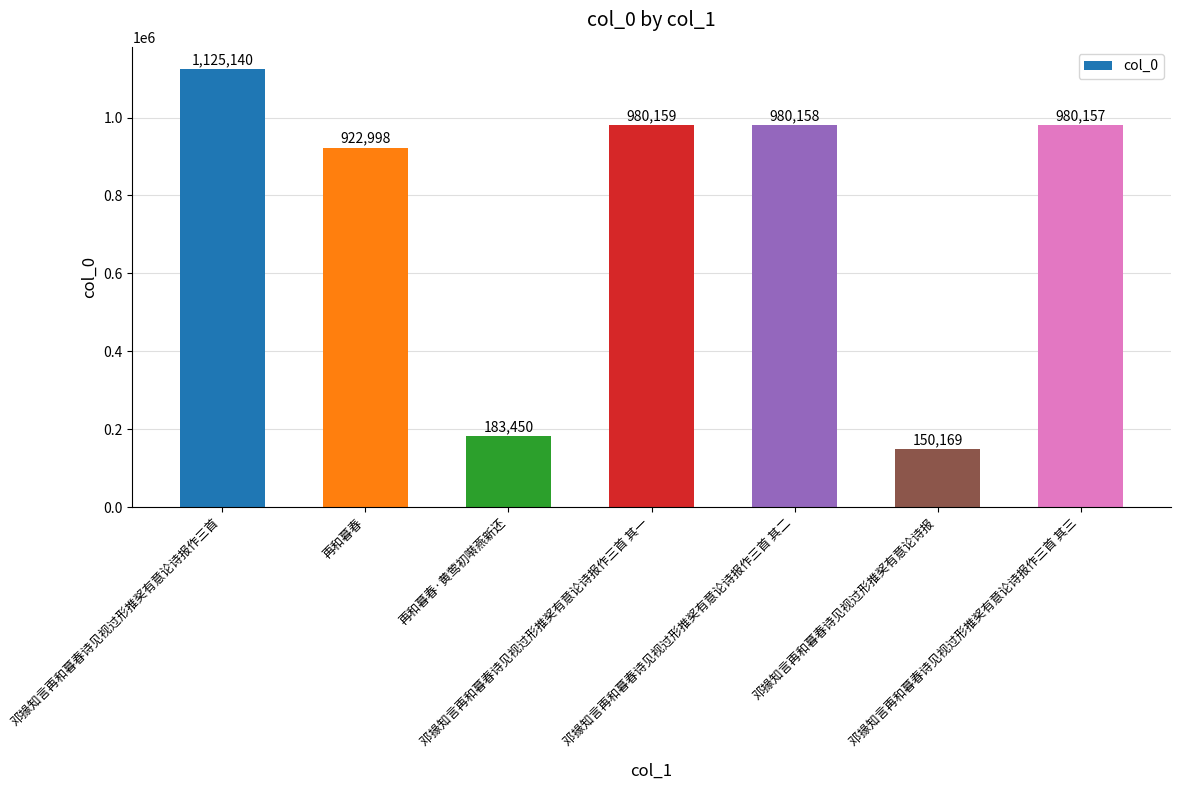

Reading left to right, what are all the values shown in this chart?

邓掾知言再和暮春诗见视过形推奖有意论诗报作三首=1125140	再和暮春=922998	再和暮春·黄莺初啭燕新还=183450	邓掾知言再和暮春诗见视过形推奖有意论诗报作三首 其一=980159	邓掾知言再和暮春诗见视过形推奖有意论诗报作三首 其二=980158	邓掾知言再和暮春诗见视过形推奖有意论诗报=150169	邓掾知言再和暮春诗见视过形推奖有意论诗报作三首 其三=980157